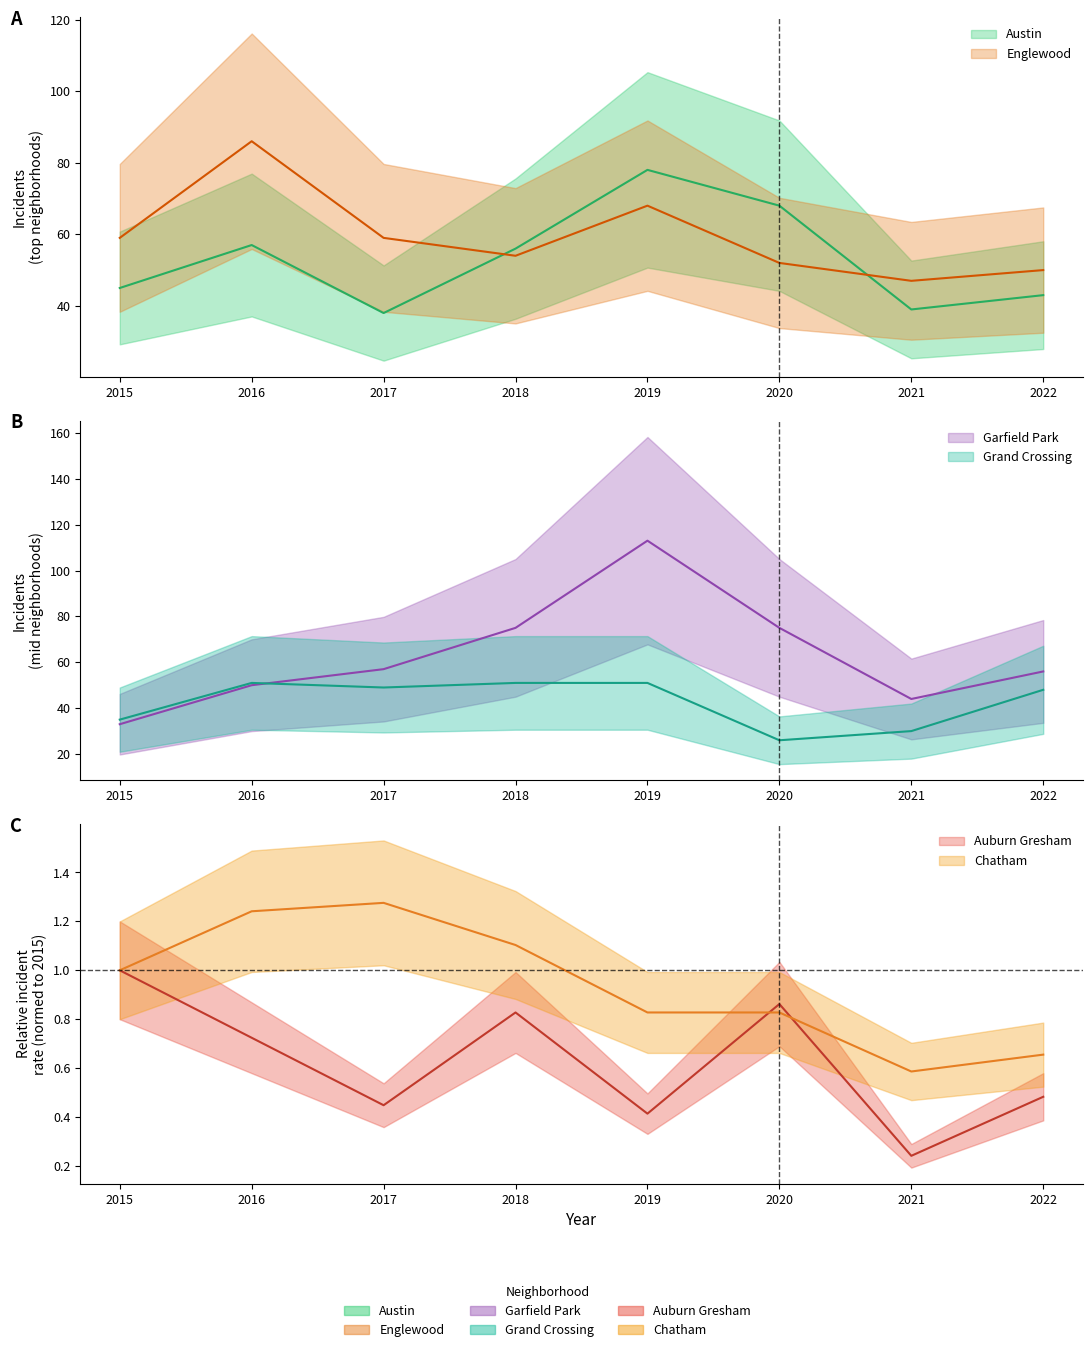

The Garfield Park series shows 20.6 at 2018. True or false?

False